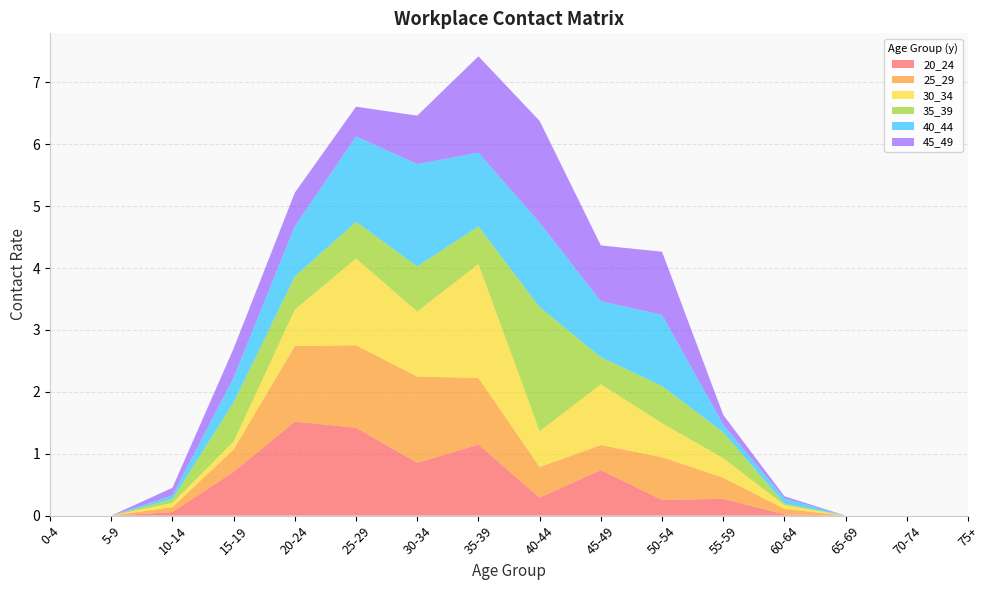

Reading right to left, extract all data points from this chart.

20_24: 75+=0.0	70-74=0.0	65-69=0.0	60-64=0.0	55-59=0.3	50-54=0.3	45-49=0.7	40-44=0.3	35-39=1.1	30-34=0.9	25-29=1.4	20-24=1.5	15-19=0.7	10-14=0.1	5-9=0.0	0-4=0.0
25_29: 75+=0.0	70-74=0.0	65-69=0.0	60-64=0.1	55-59=0.3	50-54=0.7	45-49=0.4	40-44=0.5	35-39=1.1	30-34=1.4	25-29=1.3	20-24=1.2	15-19=0.4	10-14=0.1	5-9=0.0	0-4=0.0
30_34: 75+=0.0	70-74=0.0	65-69=0.0	60-64=0.1	55-59=0.3	50-54=0.5	45-49=1.0	40-44=0.6	35-39=1.8	30-34=1.1	25-29=1.4	20-24=0.6	15-19=0.1	10-14=0.1	5-9=0.0	0-4=0.0
35_39: 75+=0.0	70-74=0.0	65-69=0.0	60-64=0.0	55-59=0.4	50-54=0.6	45-49=0.4	40-44=2.0	35-39=0.6	30-34=0.7	25-29=0.6	20-24=0.5	15-19=0.6	10-14=0.1	5-9=0.0	0-4=0.0
40_44: 75+=0.0	70-74=0.0	65-69=0.0	60-64=0.1	55-59=0.1	50-54=1.2	45-49=0.9	40-44=1.4	35-39=1.2	30-34=1.7	25-29=1.4	20-24=0.8	15-19=0.4	10-14=0.1	5-9=0.0	0-4=0.0
45_49: 75+=0.0	70-74=0.0	65-69=0.0	60-64=0.0	55-59=0.2	50-54=1.0	45-49=0.9	40-44=1.6	35-39=1.6	30-34=0.8	25-29=0.5	20-24=0.5	15-19=0.5	10-14=0.1	5-9=0.0	0-4=0.0